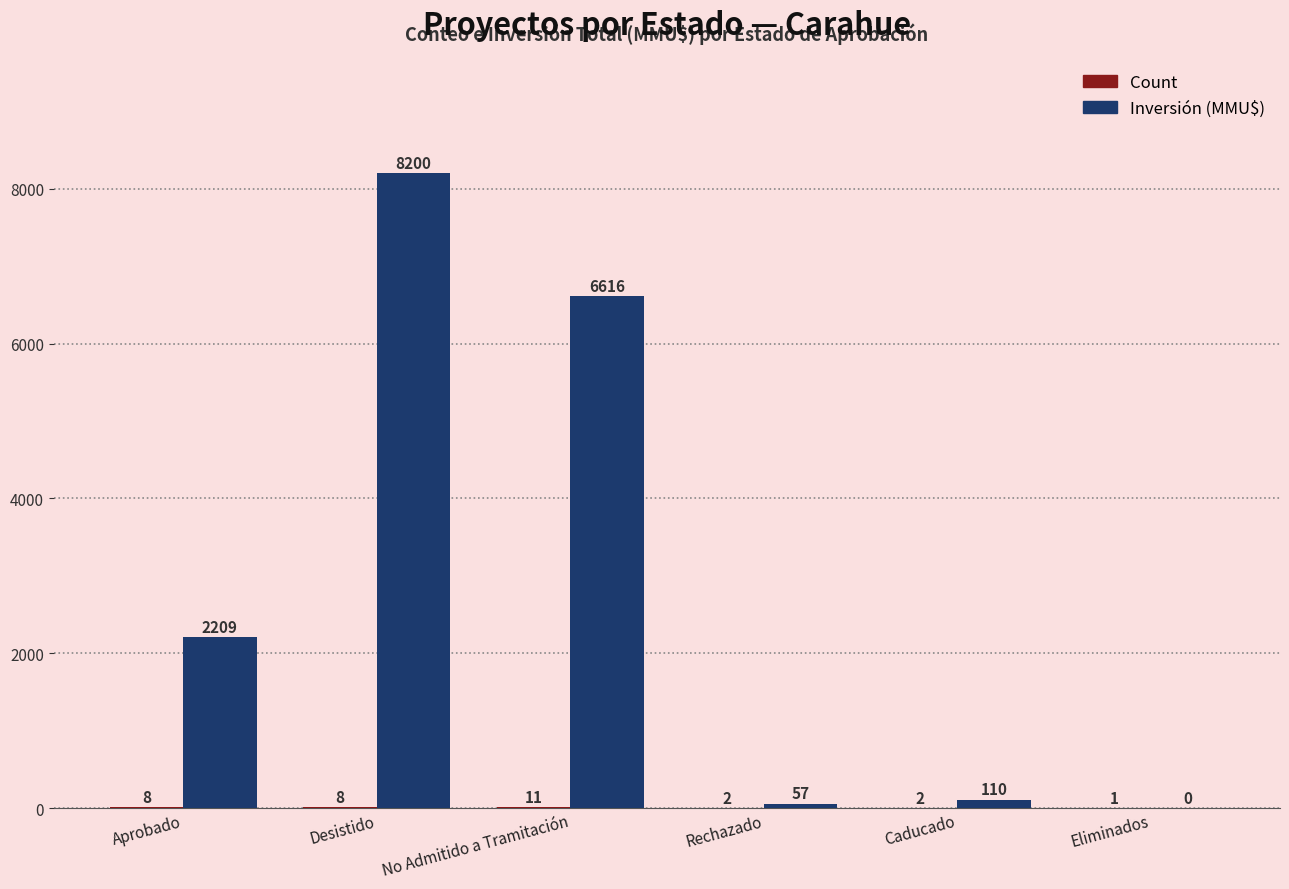

At which category is the sum across all series the highest?

Desistido